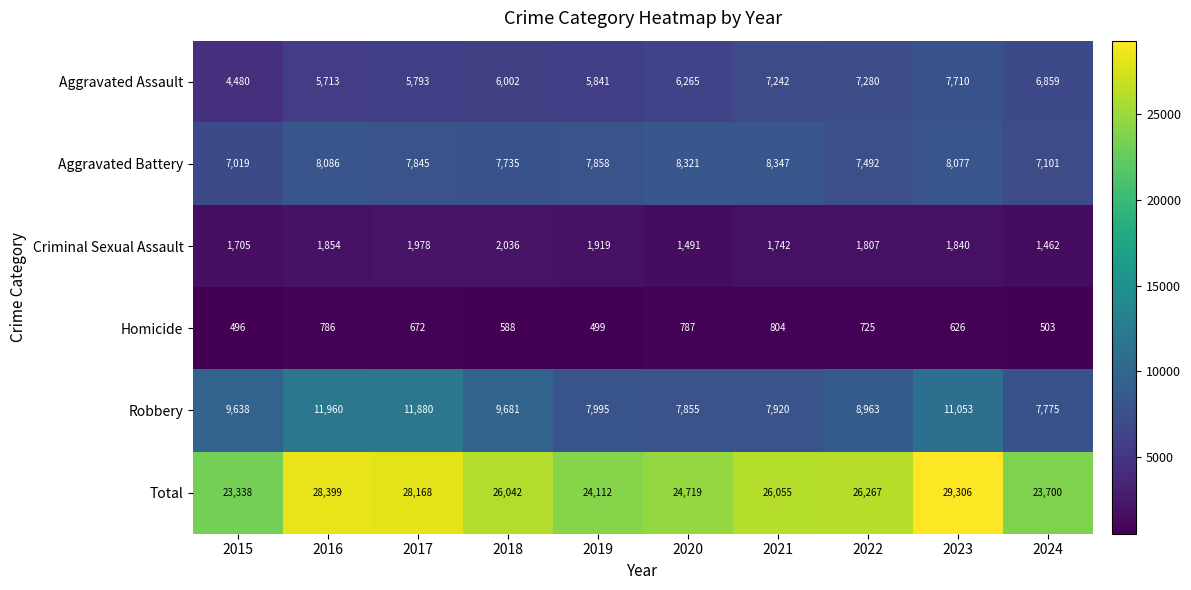

What is the approximate value of Criminal Sexual Assault at 2023, to the nearest 10?

1840